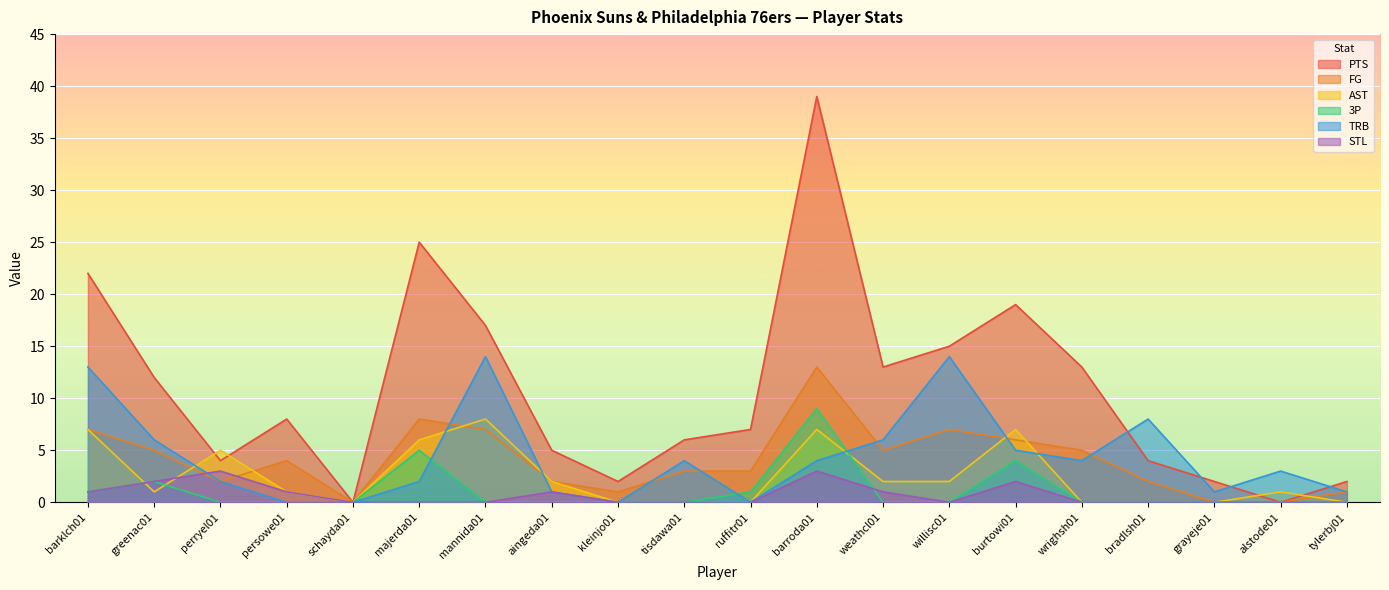

How many lines are shown in the chart?

6